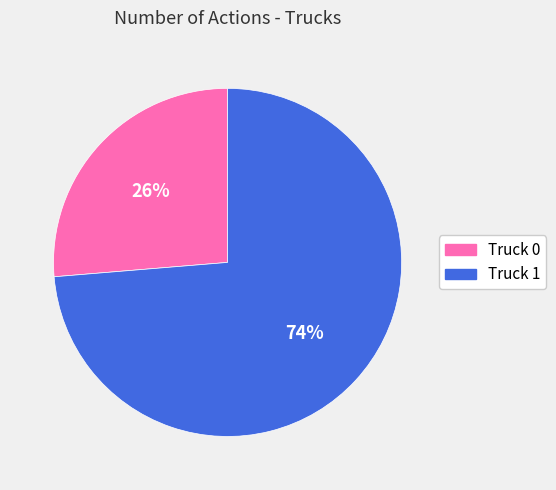

How many slices are in this pie chart?

2